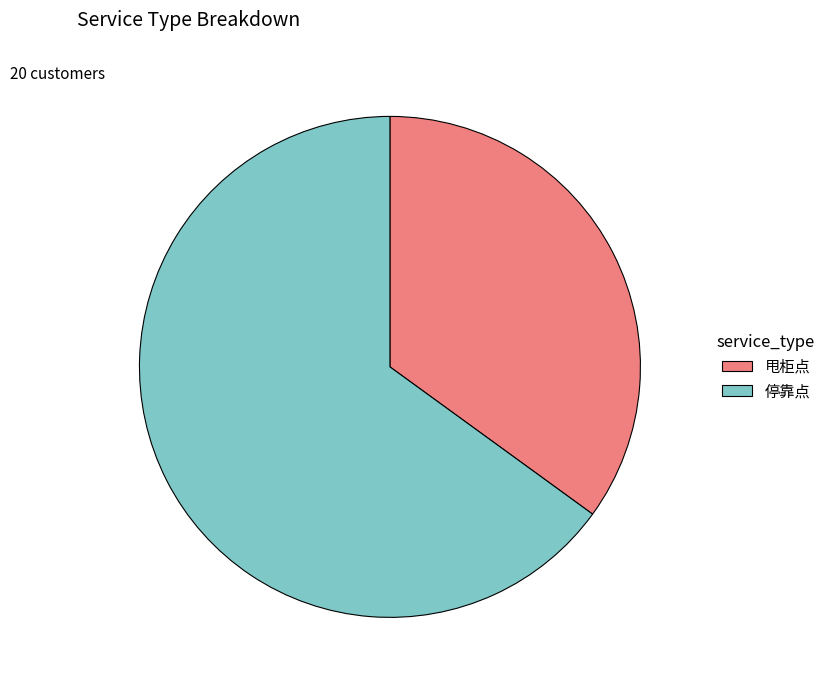

Which has a higher value, 甩柜点 or 停靠点?

停靠点